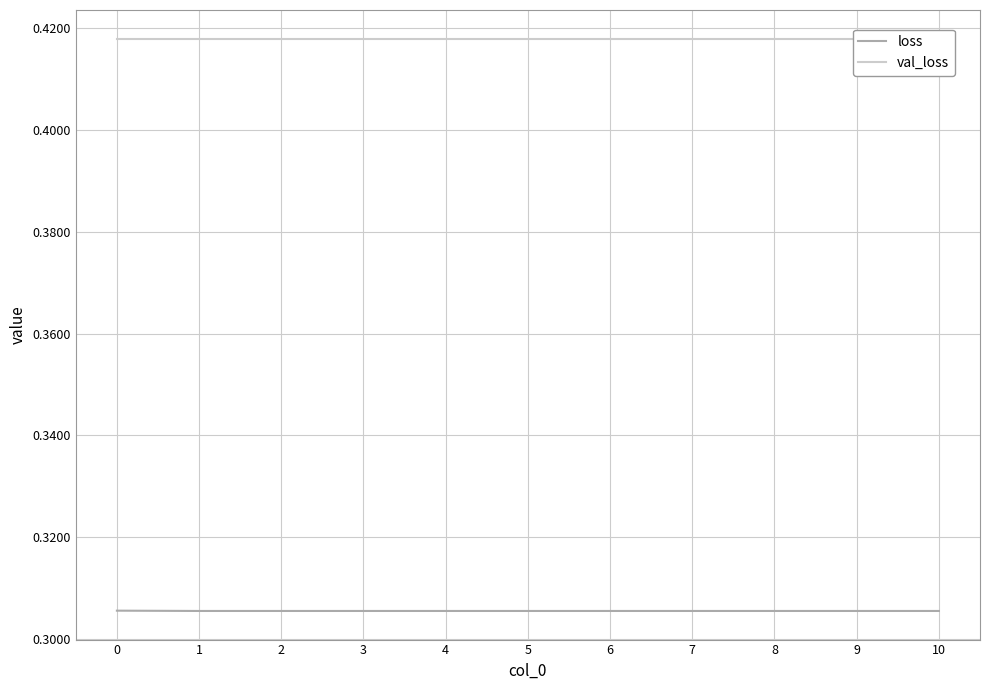

Rank the series by their maximum value, from highest to lowest.

val_loss, loss